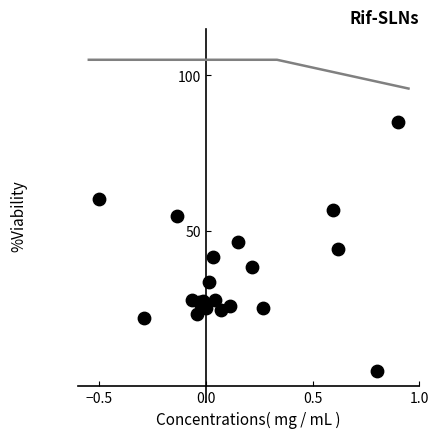

What is the range of Y values (max minus min)?

80.0